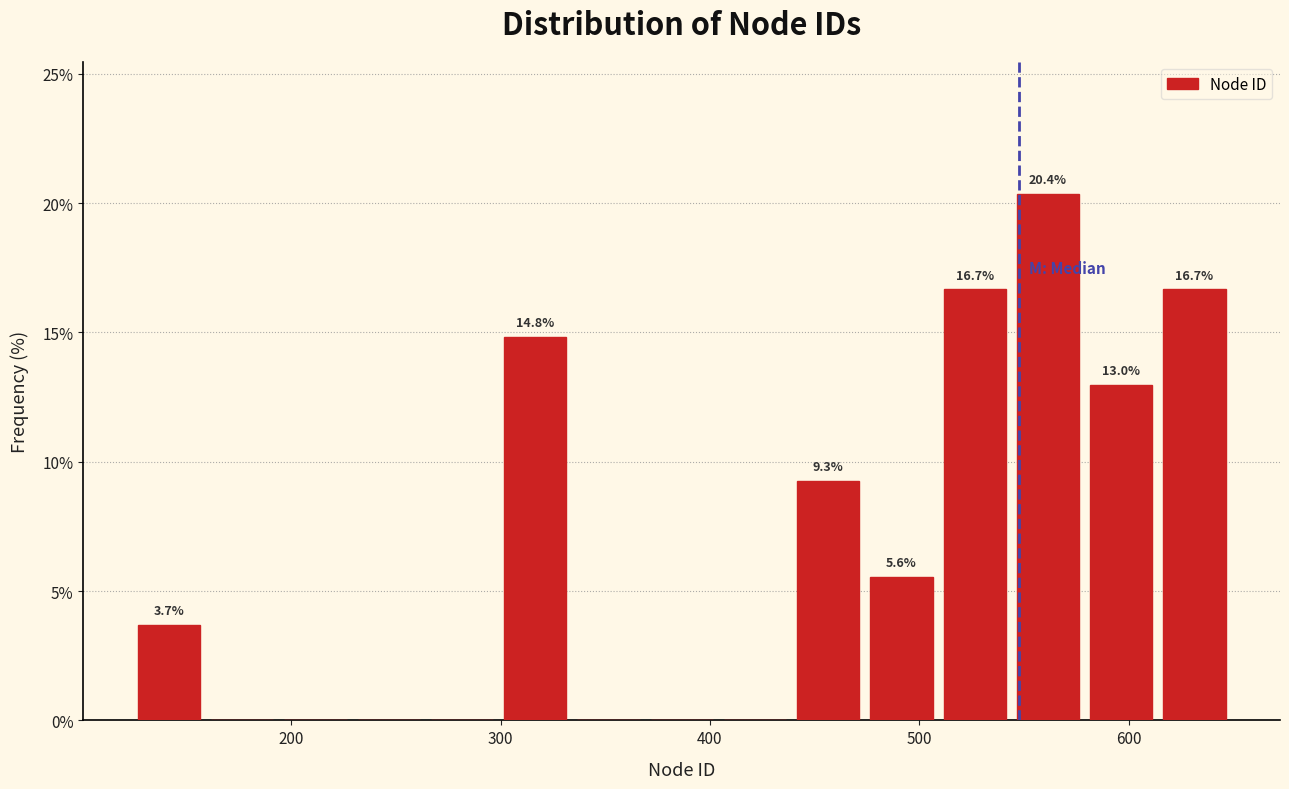

Read against the x-axis, roughly where is the centre of the tallest bar?

560